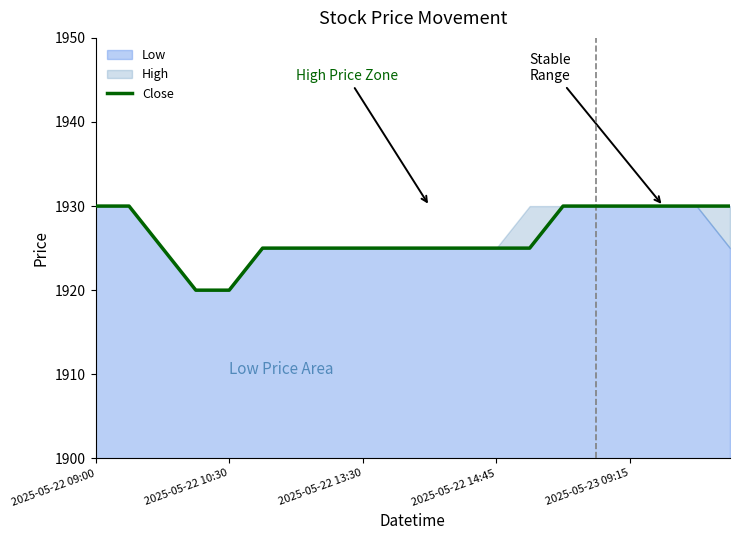

Reading left to right, extract all data points from this chart.

1930	1930	1925	1920	1920	1925	1925	1925	1925	1925	1925	1925	1925	1925	1930	1930	1930	1930	1930	1930